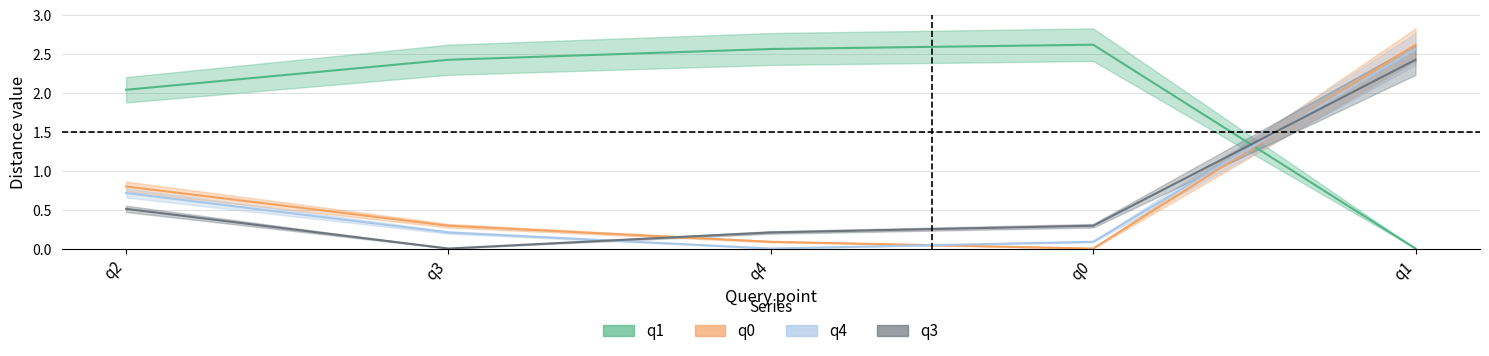

What is the label of the 2nd point from the left?

q3